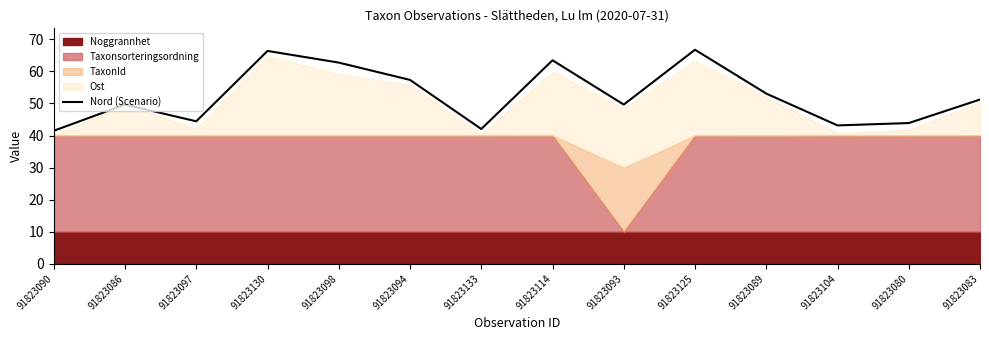

What value does the data have at 91823133?

42.0